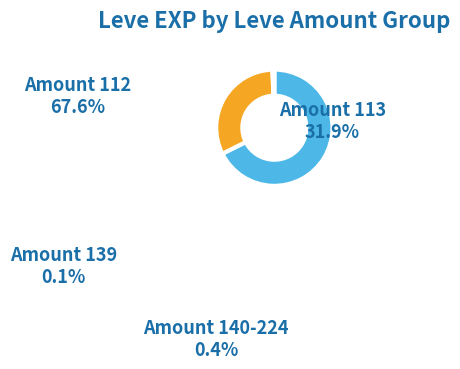

What is the largest slice in the pie chart?

Amount 112